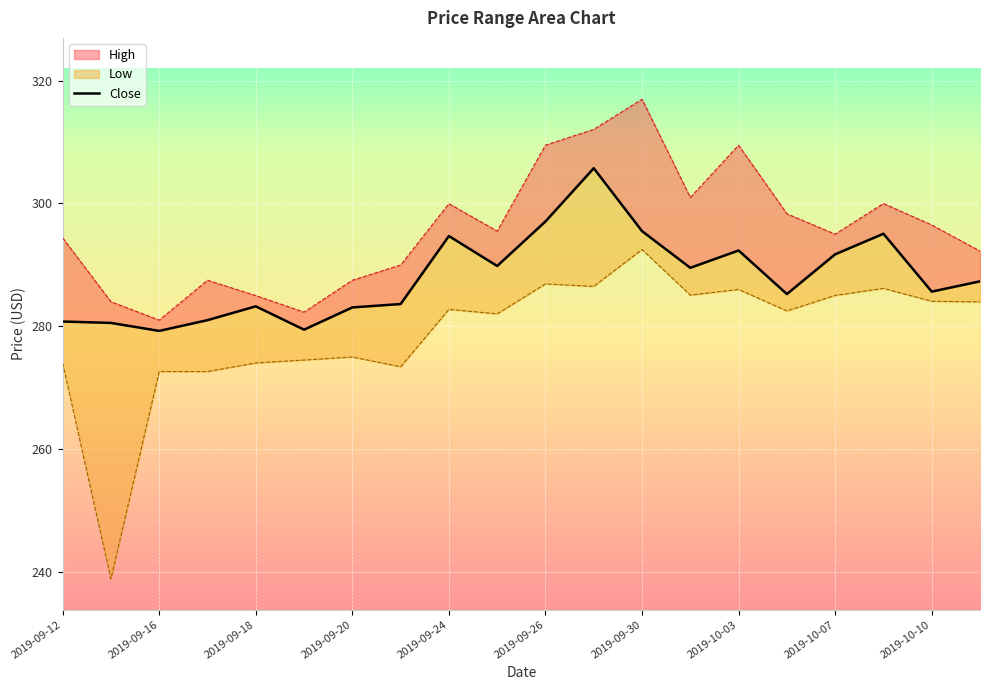

At which label is Close closest to 292?

2019-10-07